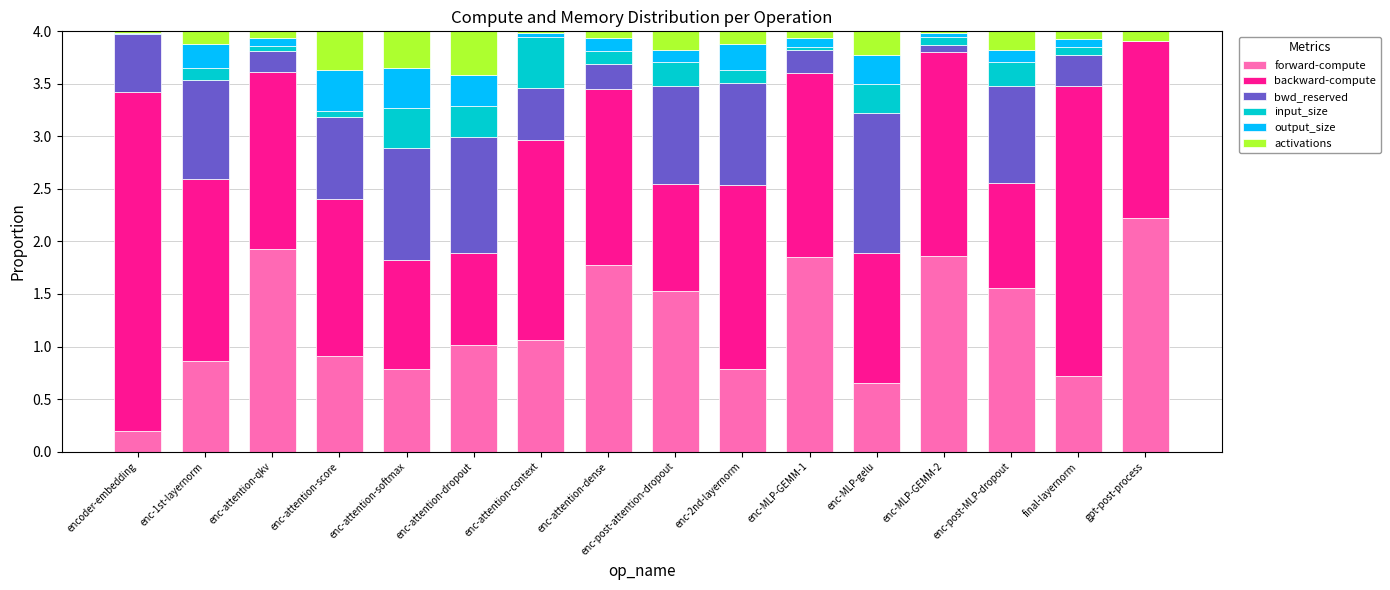

What is the maximum value for forward-compute?

2.2